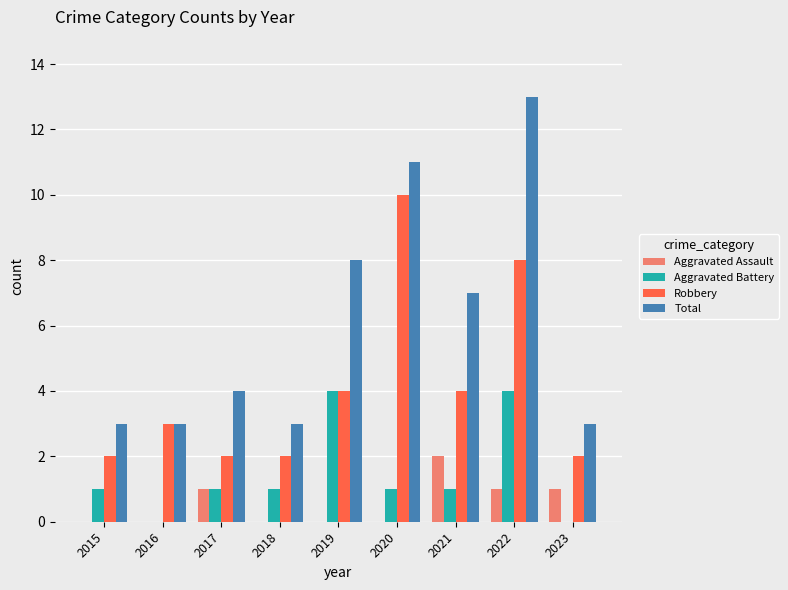

At which category is the sum across all series the highest?

2022